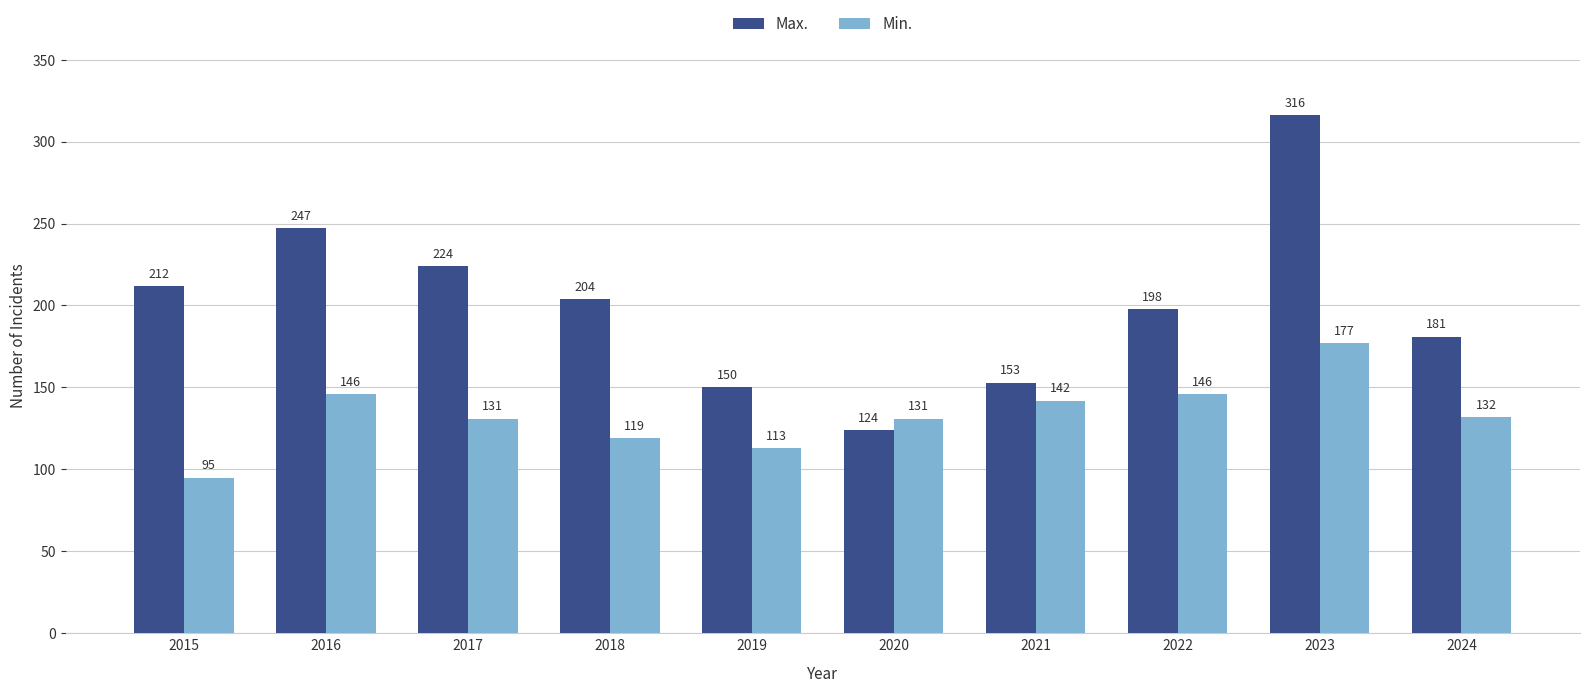

List the series in order of their overall mean, lowest first.

Min., Max.